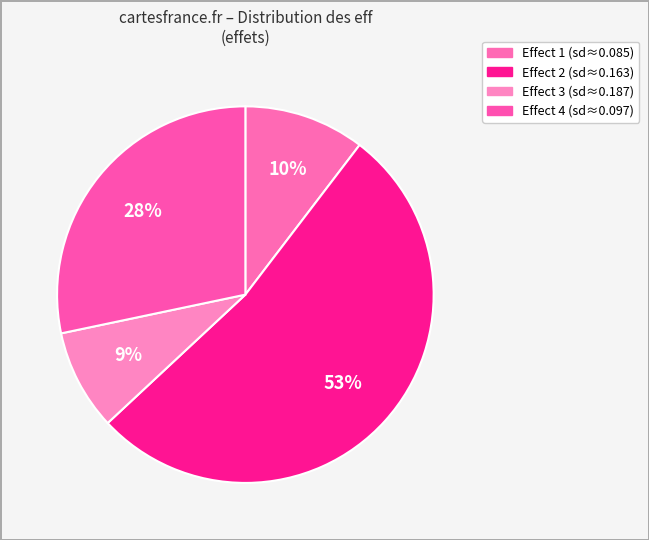

Count the number of slices in the pie.

4